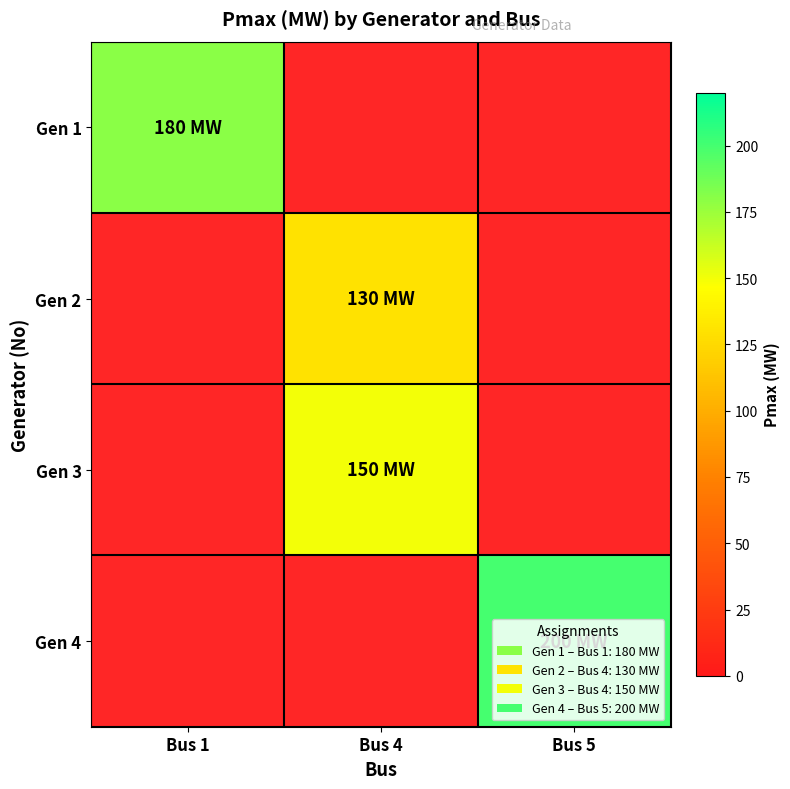

Which has a higher value, Bus 4 or Bus 5?

Bus 5